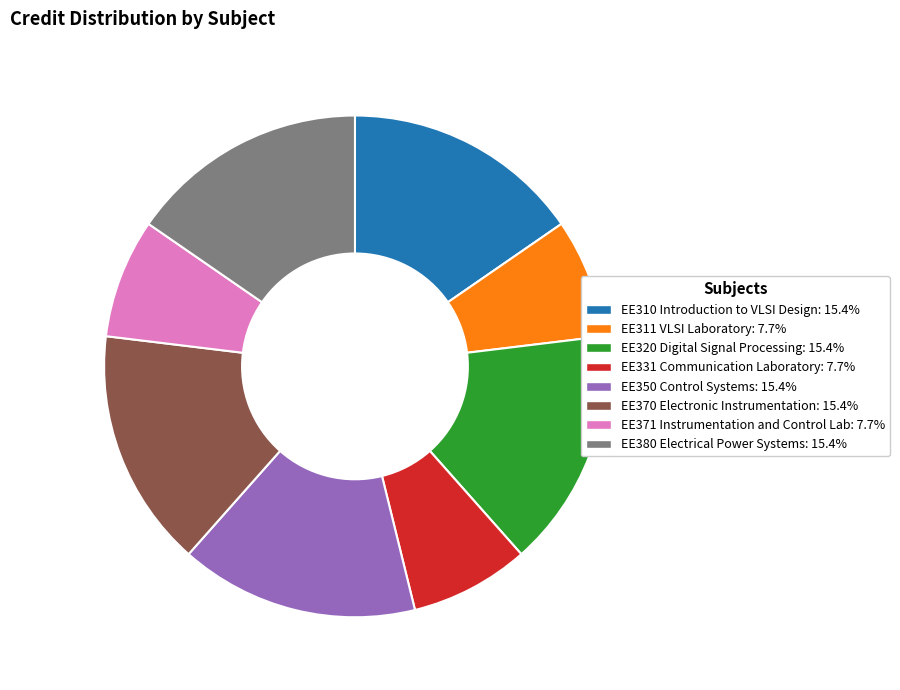

Do EE370 Electronic Instrumentation and EE320 Digital Signal Processing together represent more than half of the pie?

No